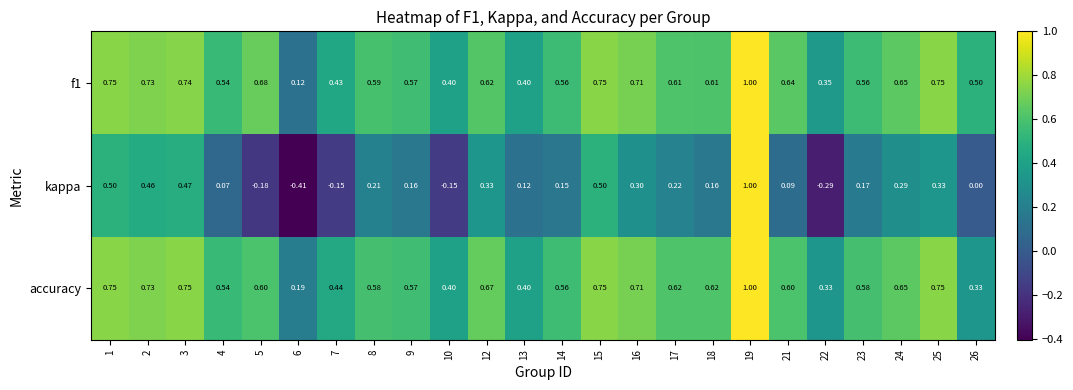

Which series has the largest range (max minus min)?

kappa